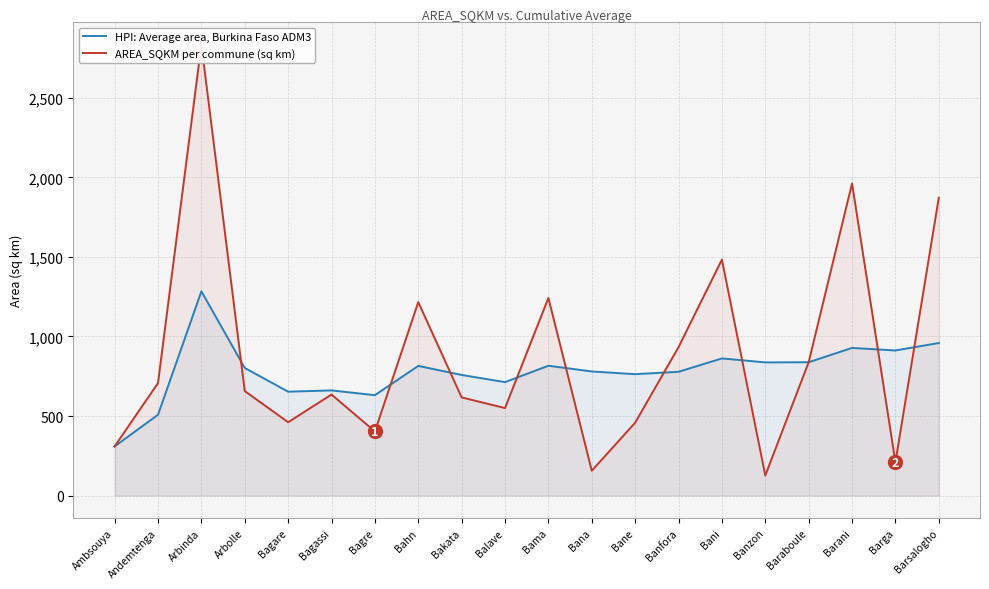

What is the sum of all HPI: Average area, Burkina Faso ADM3 values?

15607